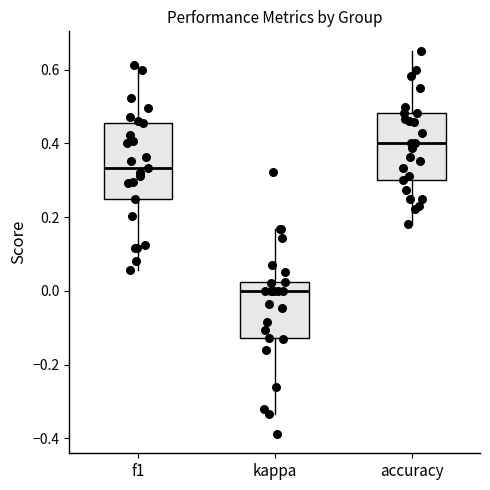

Reading left to right, read every box against the y-axis: the position of its median line, the range the box covers, and the ends of its whiskers. The values are not printed on the chart, so give them approximately, as read against the axis.

f1: median 0.34, box 0.24 to 0.46, whiskers 0.06 to 0.62
kappa: median 0.00, box -0.12 to 0.02, whiskers -0.34 to 0.16
accuracy: median 0.40, box 0.30 to 0.48, whiskers 0.18 to 0.66